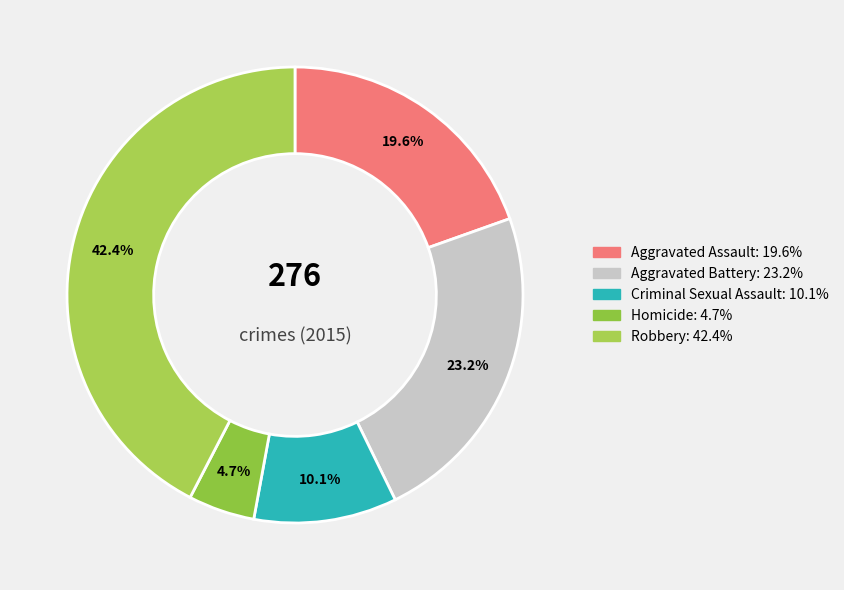

How many segments does this pie chart have?

5